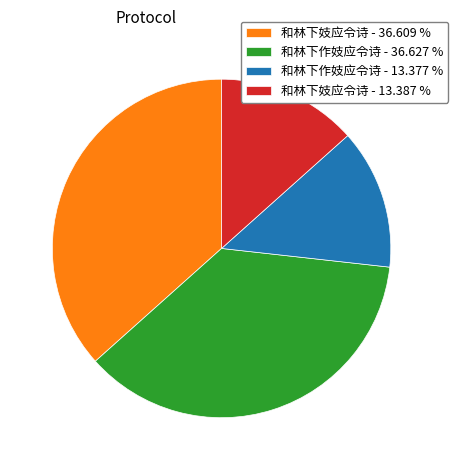

How many segments does this pie chart have?

4